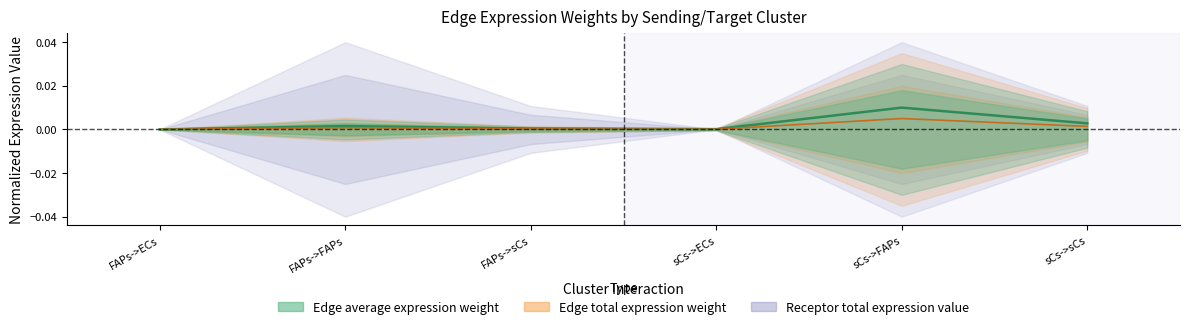

What is the label of the 3rd point from the left?

FAPs->sCs